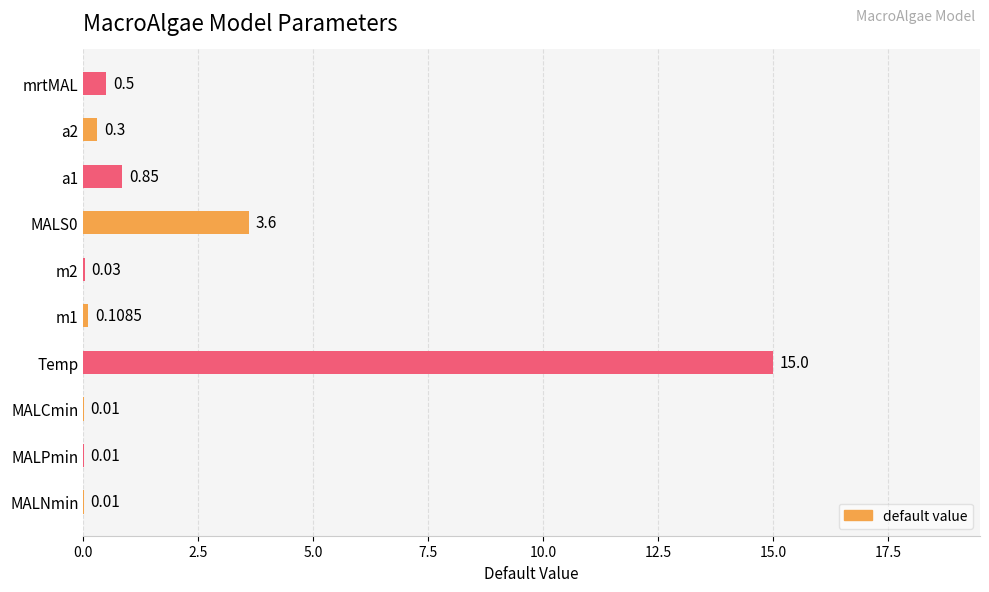

Which category has the highest value across all series?

Temp